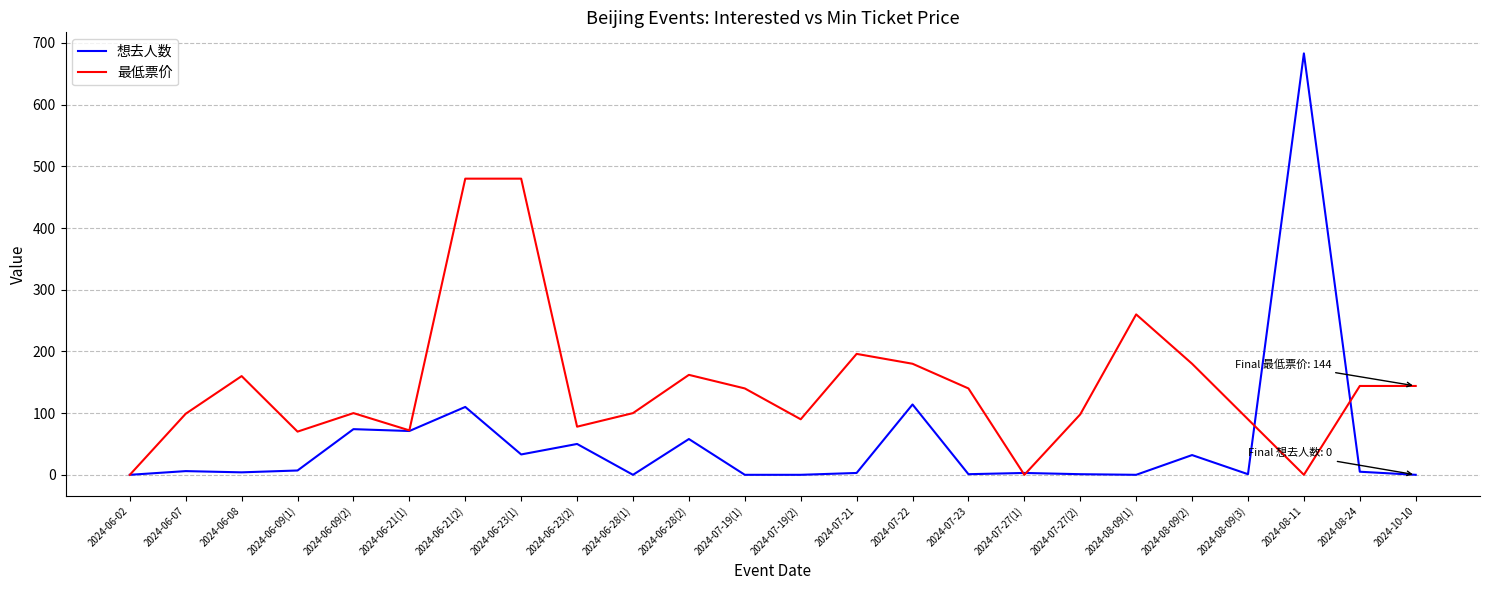

Which series changed the most between 2024-06-08 and 2024-06-21(2)?

最低票价